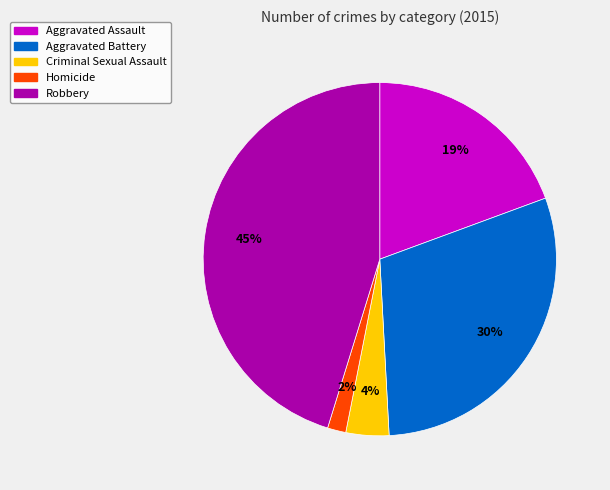

To the nearest percent, what is the average slice percentage?

20%